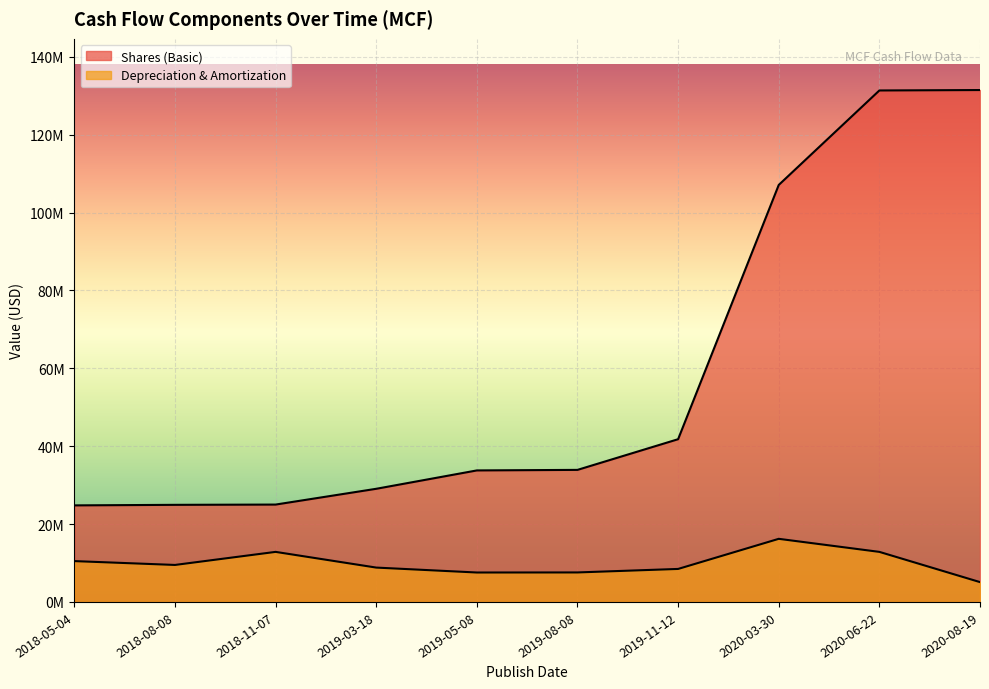

Rank the series by their maximum value, from lowest to highest.

Depreciation & Amortization, Shares (Basic)